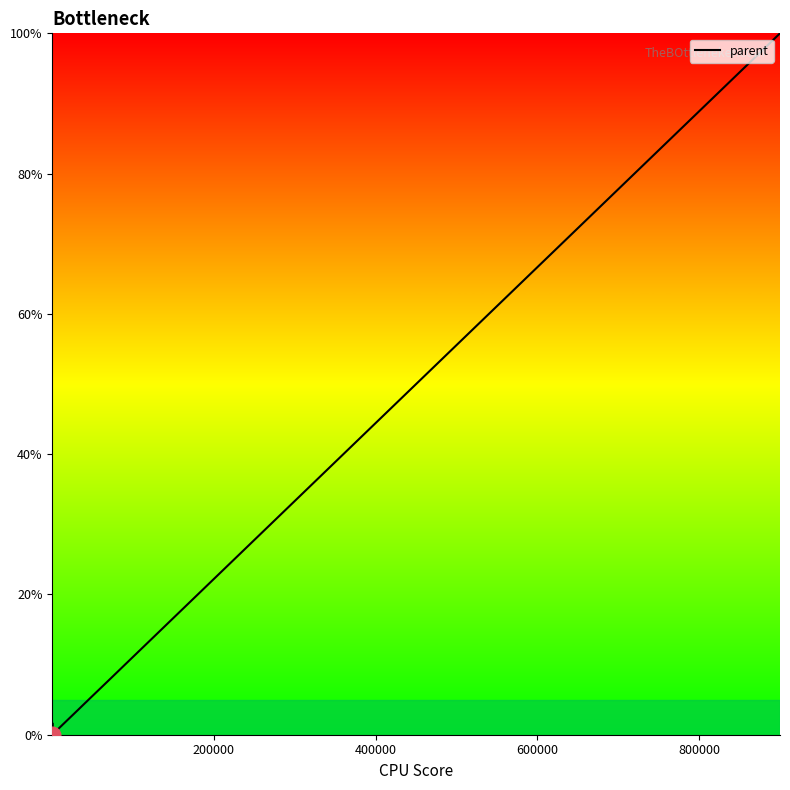

What is the maximum value shown in the chart?

100.0